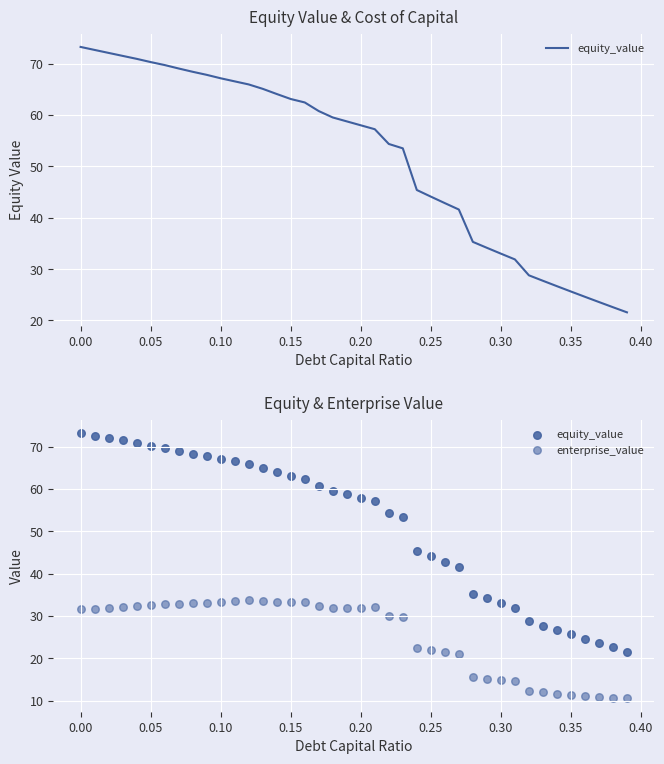

Which series has the largest Y range (max minus min)?

equity_value